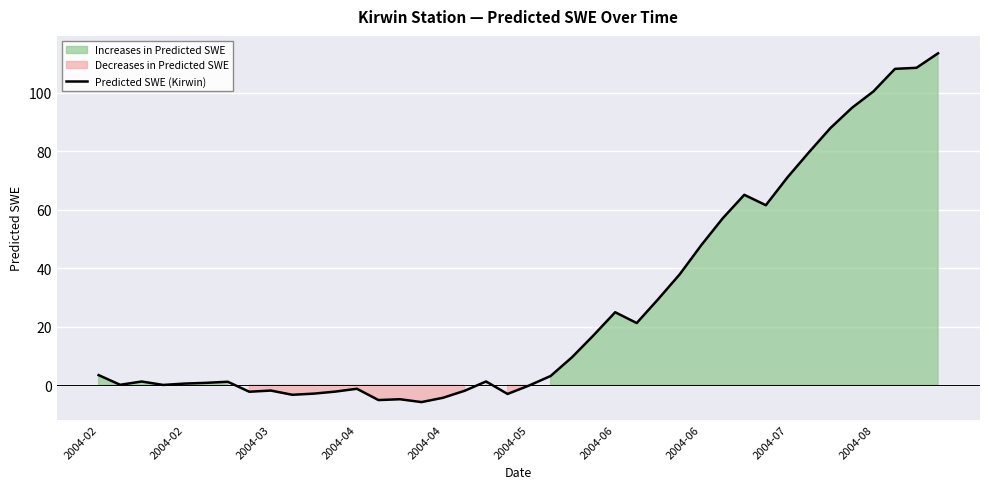

How many negative values are there?

13